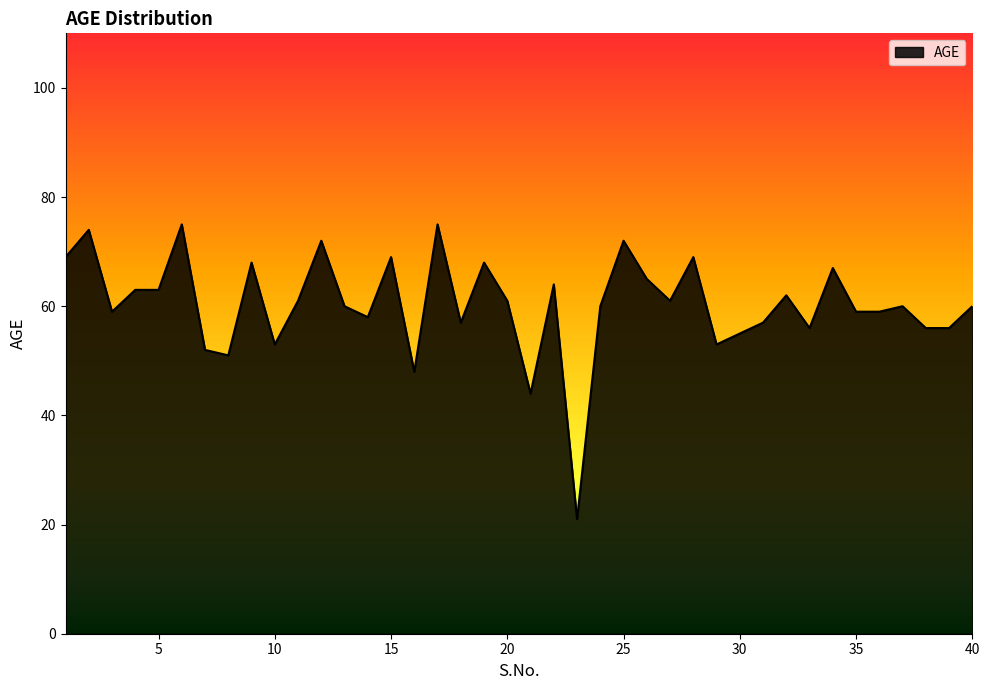

What is the maximum value shown in the chart?

75